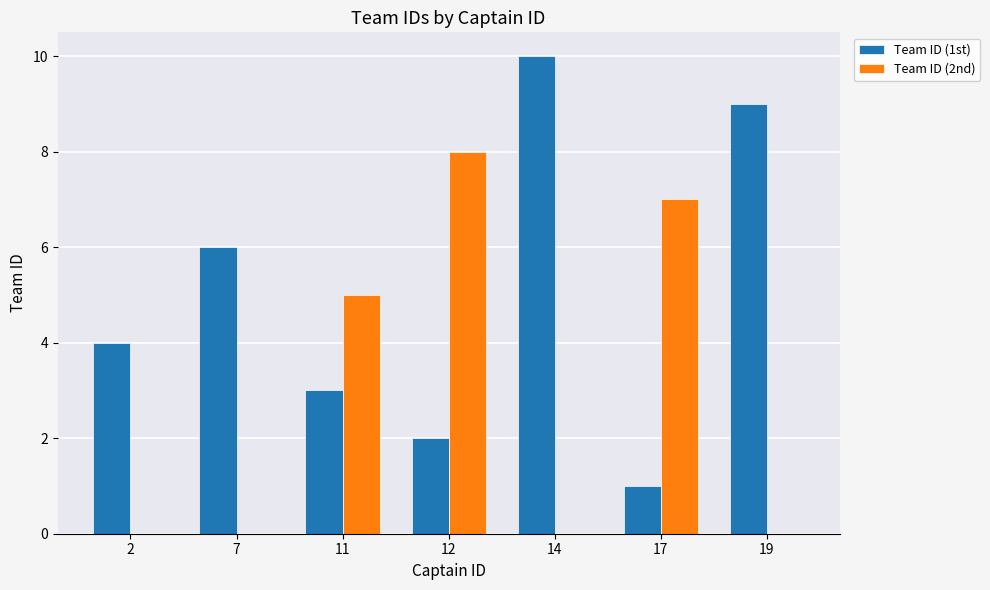

Is the value of Team ID (1st) at 12 greater than the value of Team ID (2nd) at 14?

Yes